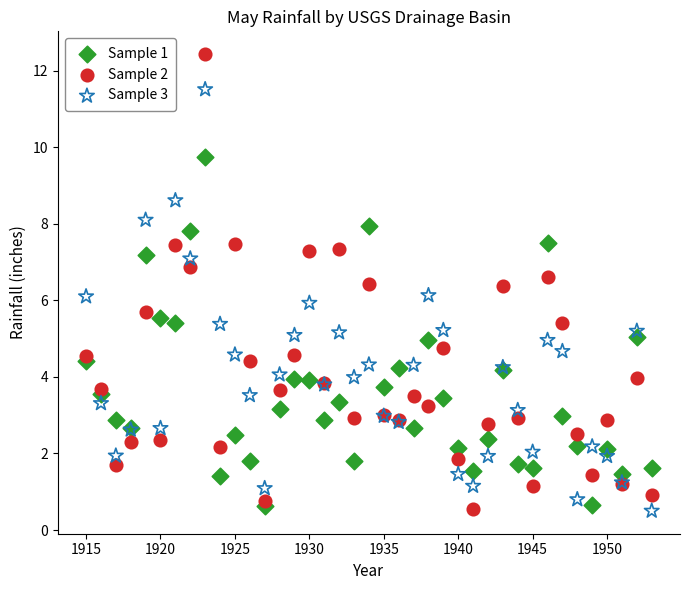

Which series contains the highest Y value?

Sample 2